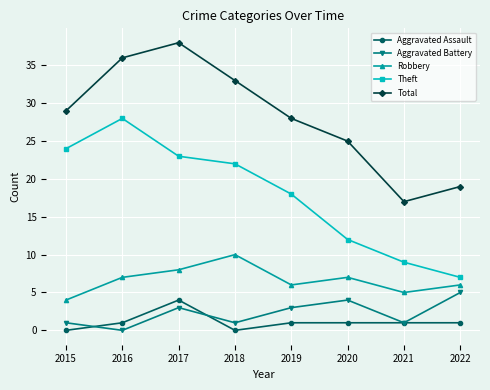

What is the value of the Aggravated Battery point at the 1st from the left?

1